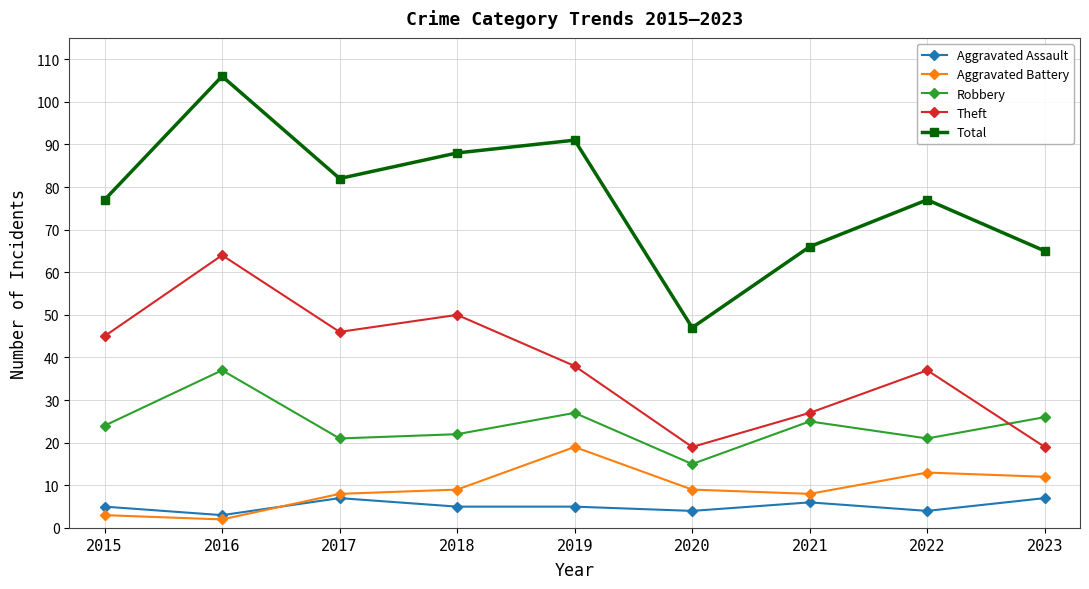

Does the chart display data point markers on the line(s)?

Yes